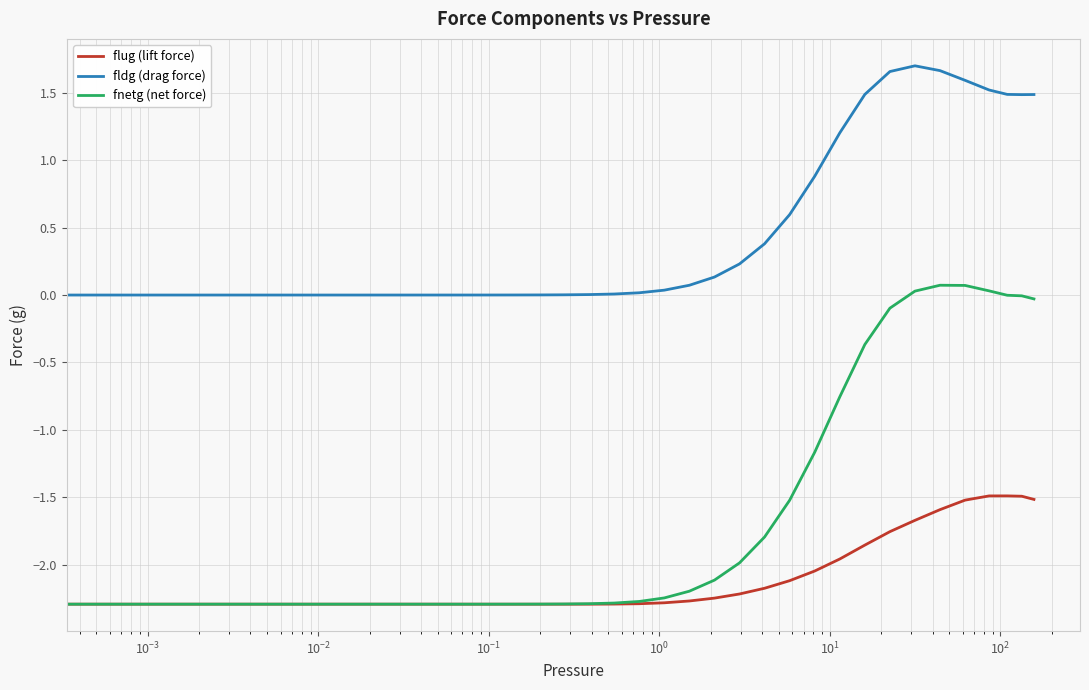

Rank the series by their average value, from highest to lowest.

fldg (drag force), fnetg (net force), flug (lift force)